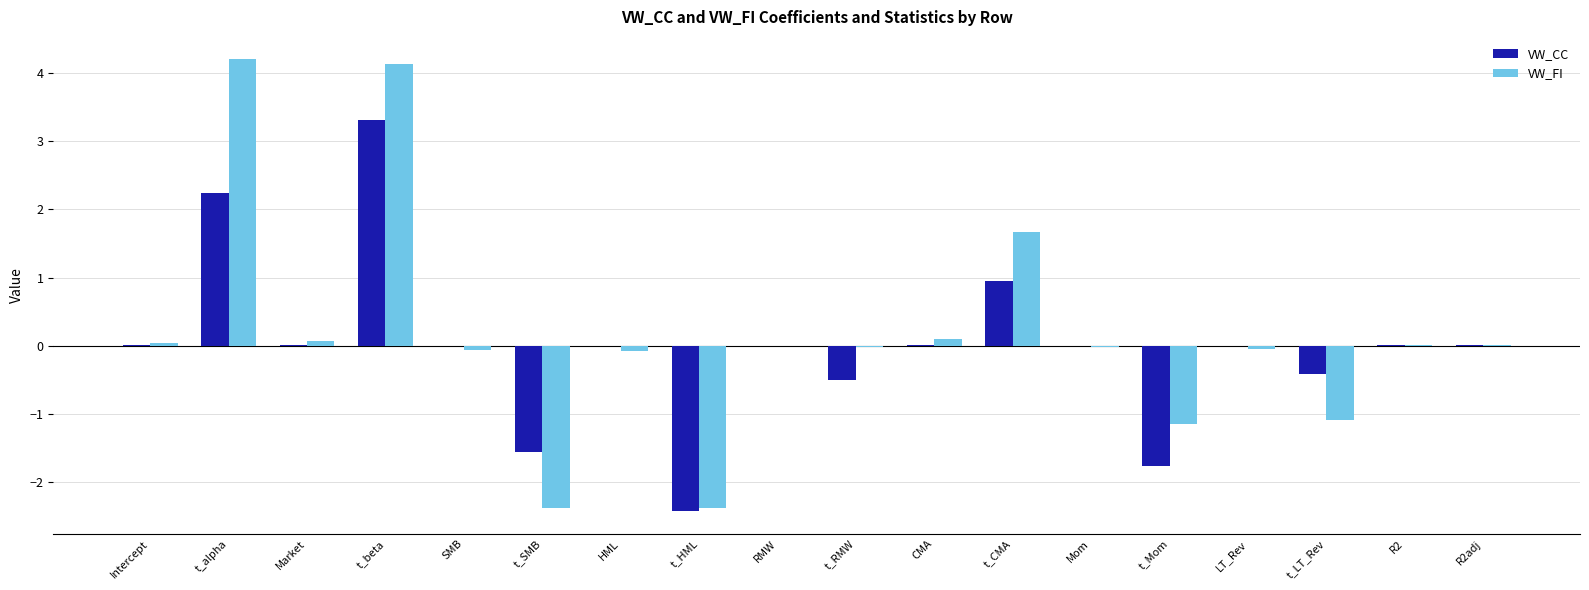

What is the maximum value shown in the chart?

4.2